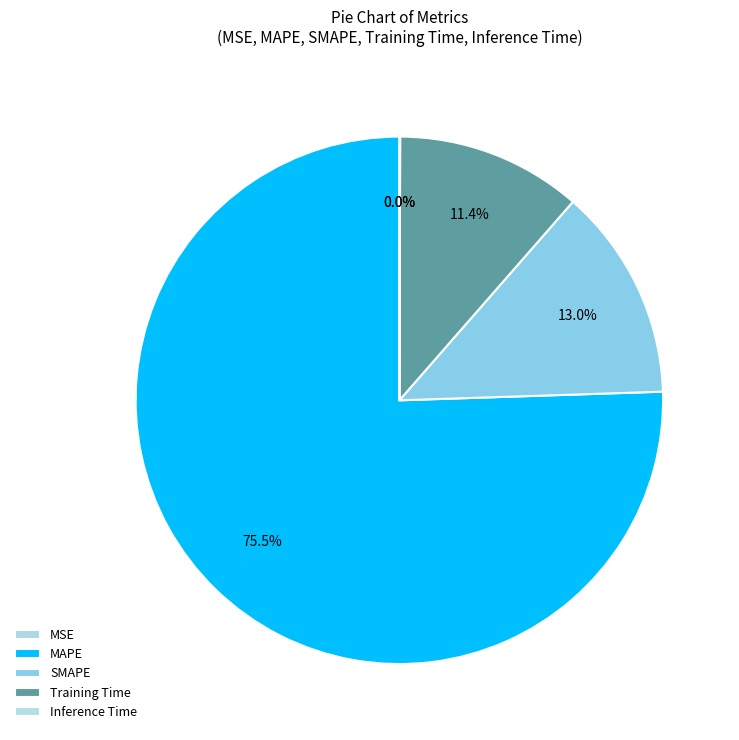

Which category accounts for the majority?

MAPE